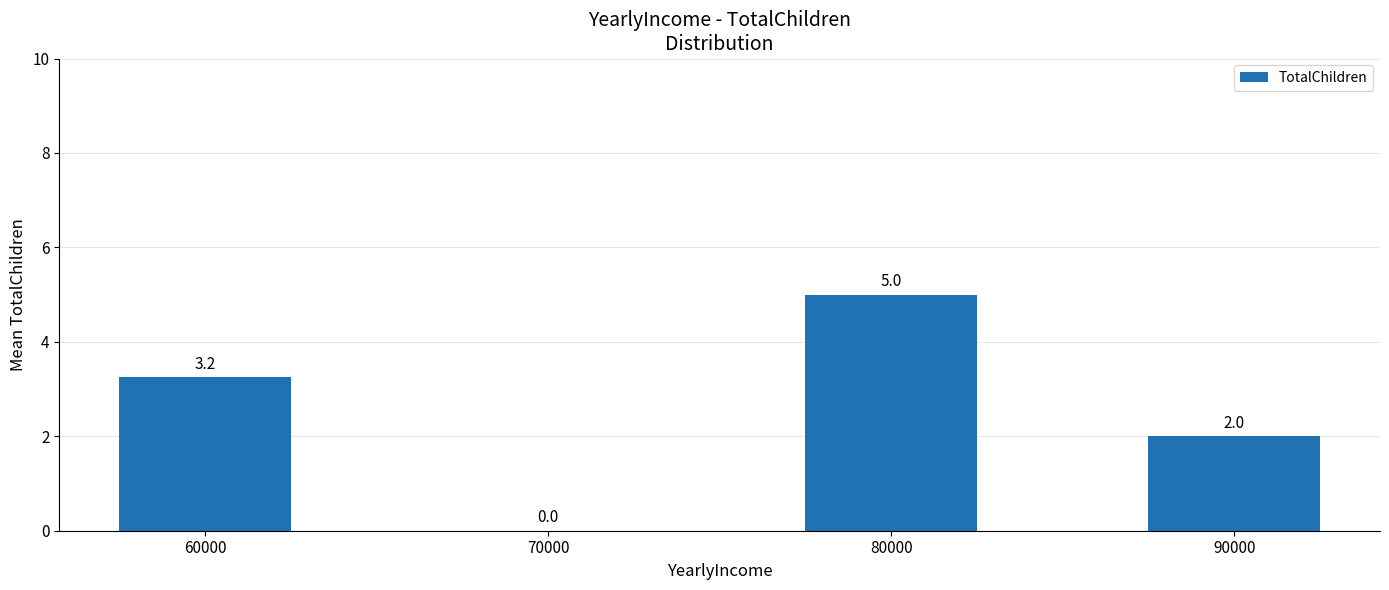

At which label does the data first exceed 3?

60000